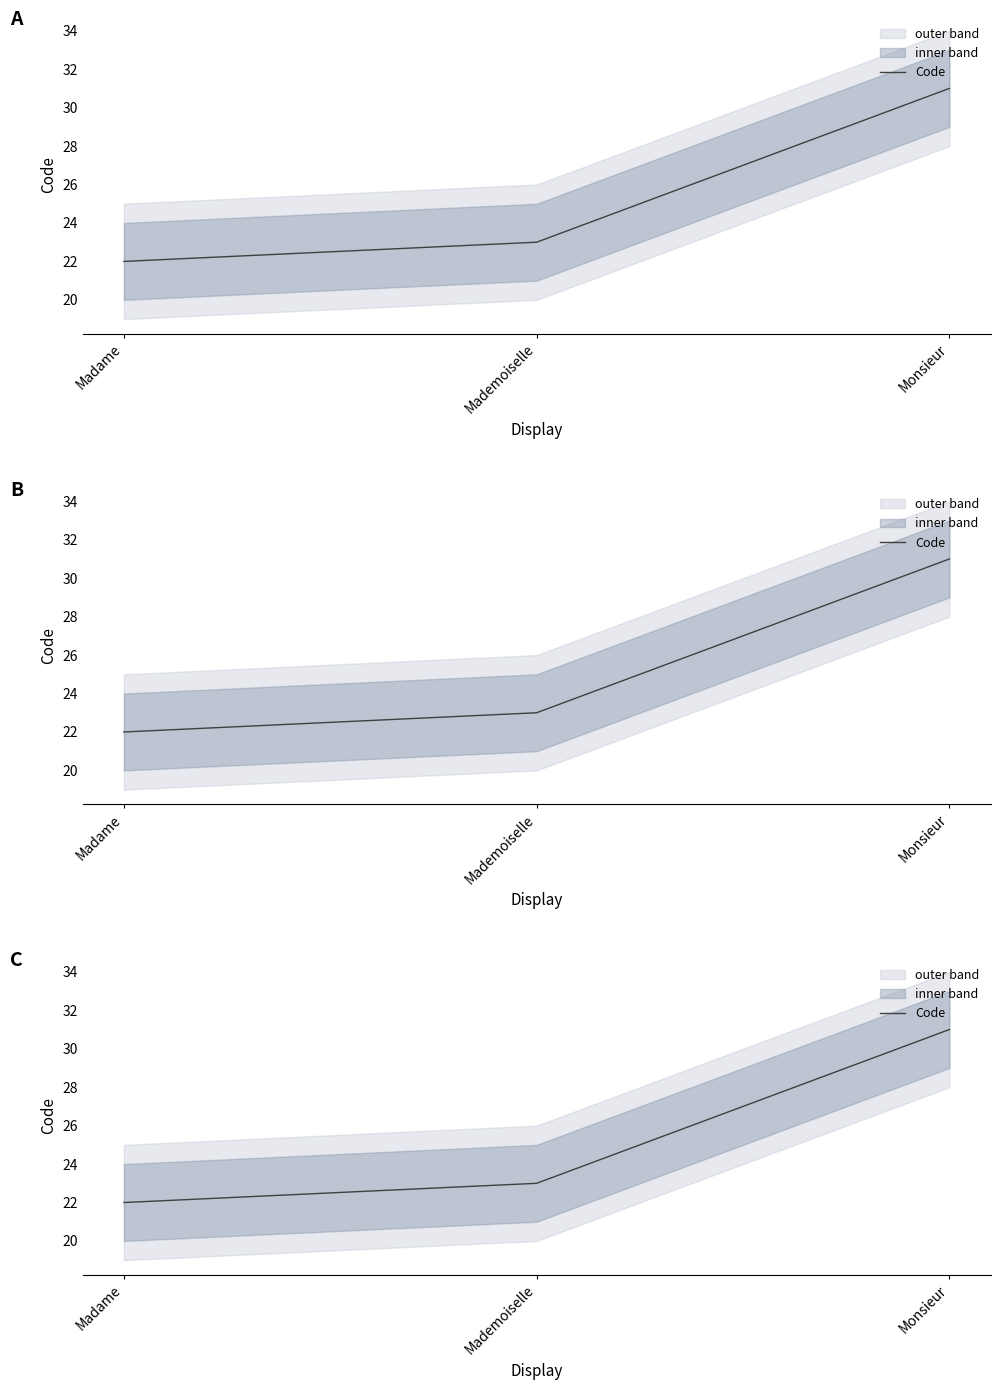

How many lines are shown in the chart?

1